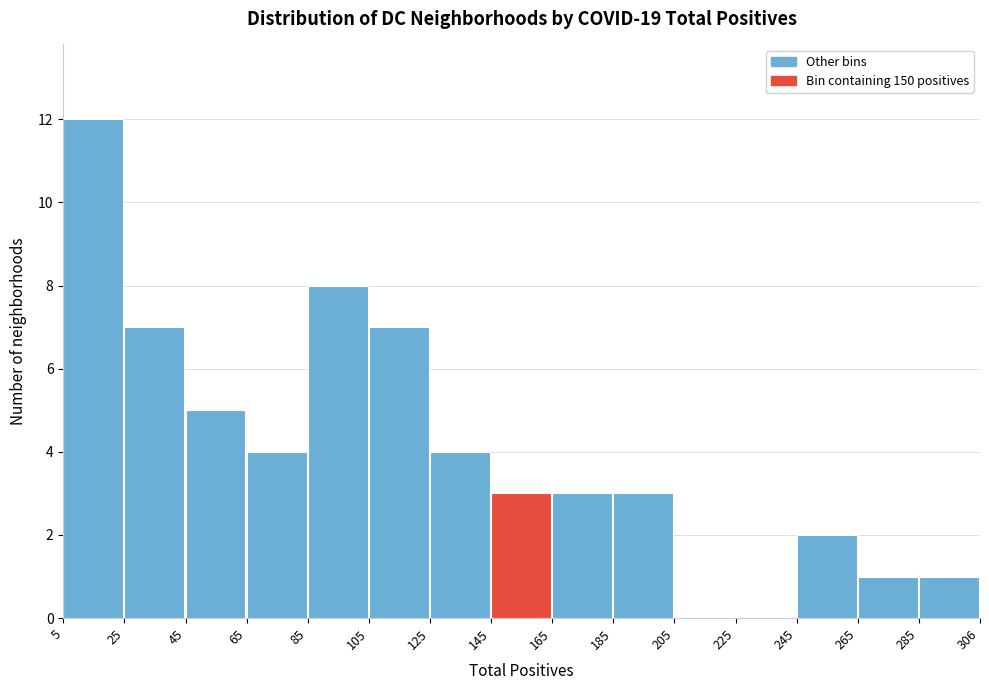

Reading left to right, transcribe this chart: for each bar, give the range it covers on the x-axis and its height. The values are not printed on the chart, so give them approximately, as read against the axis.

5 to 25: 12
25 to 45: 7
45 to 65: 5
65 to 85: 4
85 to 105: 8
105 to 125: 7
125 to 145: 4
145 to 165: 3
165 to 185: 3
185 to 205: 3
205 to 225: 0
225 to 245: 0
245 to 265: 2
265 to 285: 1
285 to 306: 1